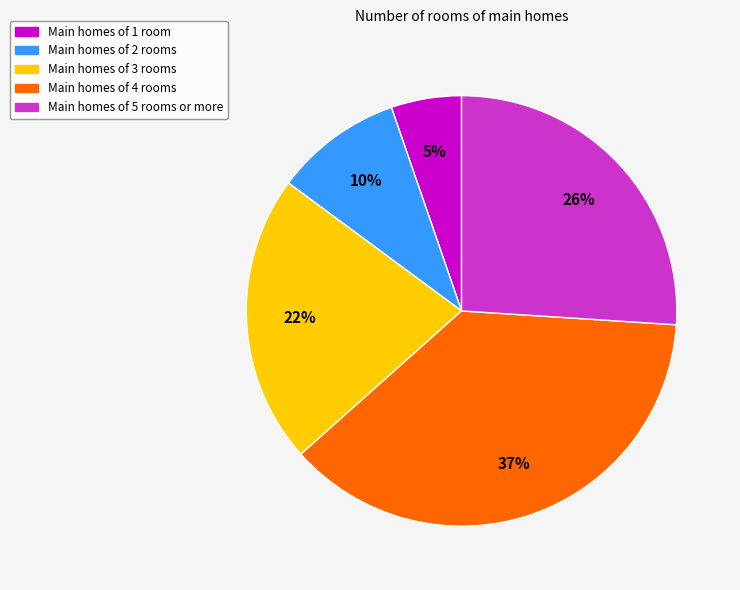

Approximately how many times larger is the value at Main homes of 4 rooms compared to Main homes of 3 rooms?

1.7